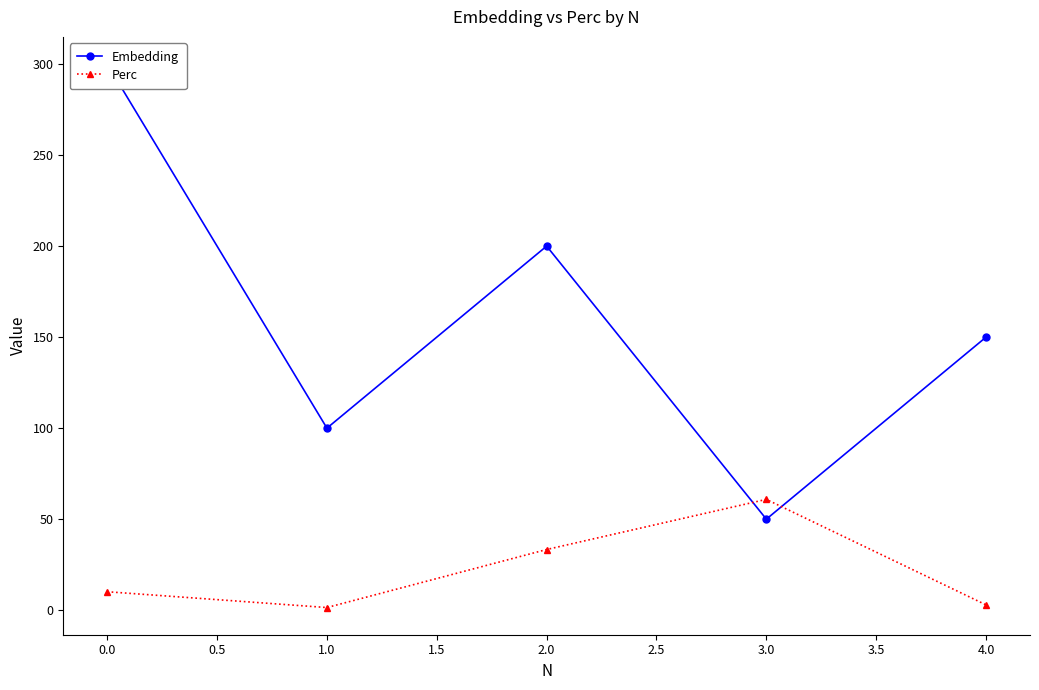

At which category does Perc reach its first local peak?

3.0